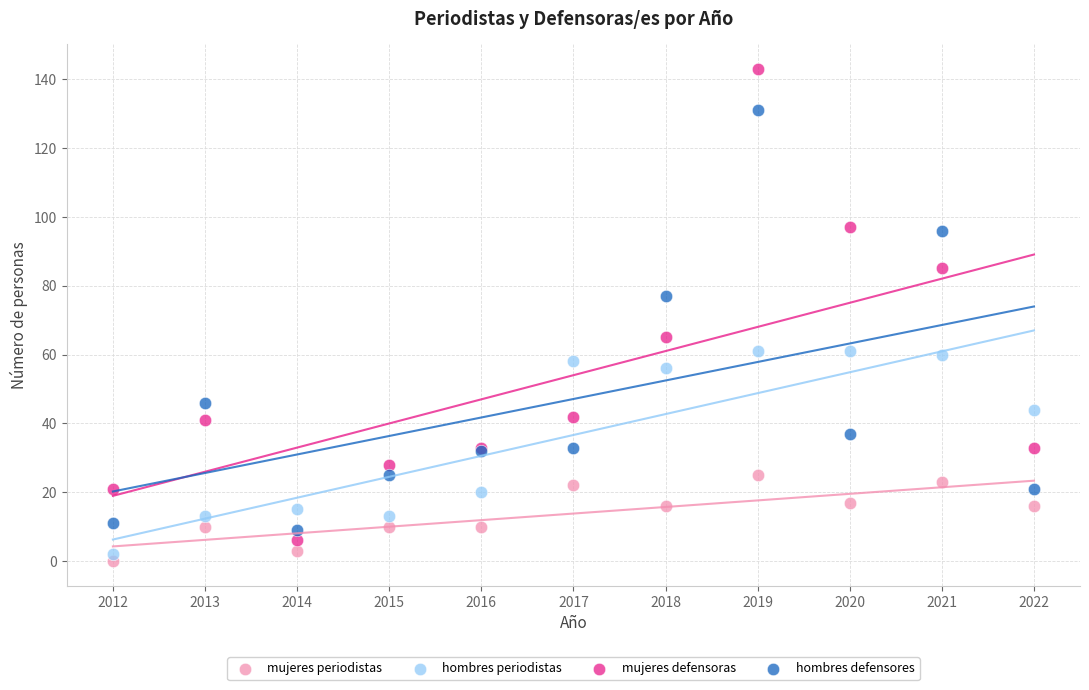

Which series contains the lowest Y value?

mujeres periodistas